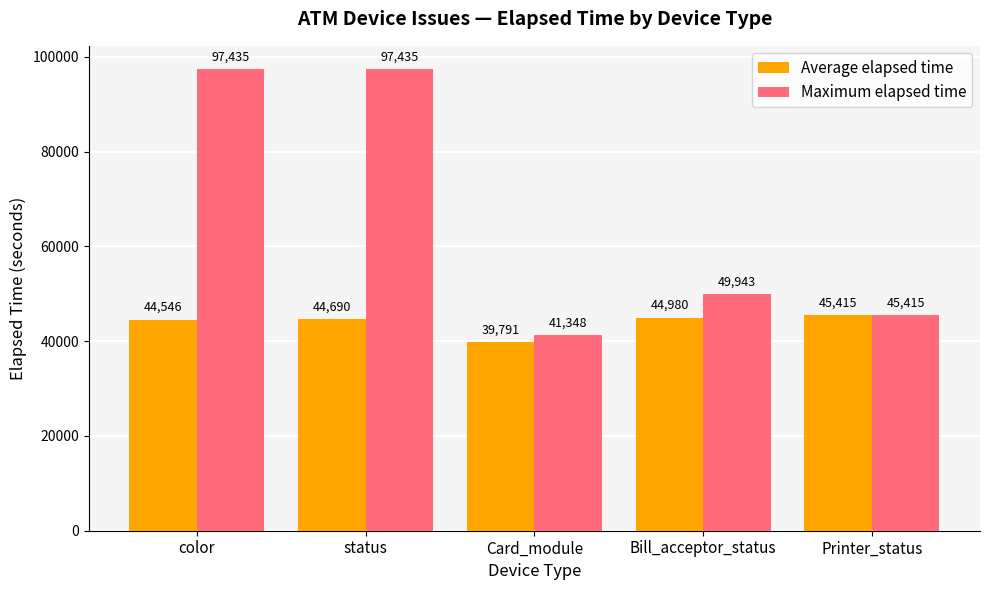

How many bars are there in each group?

2